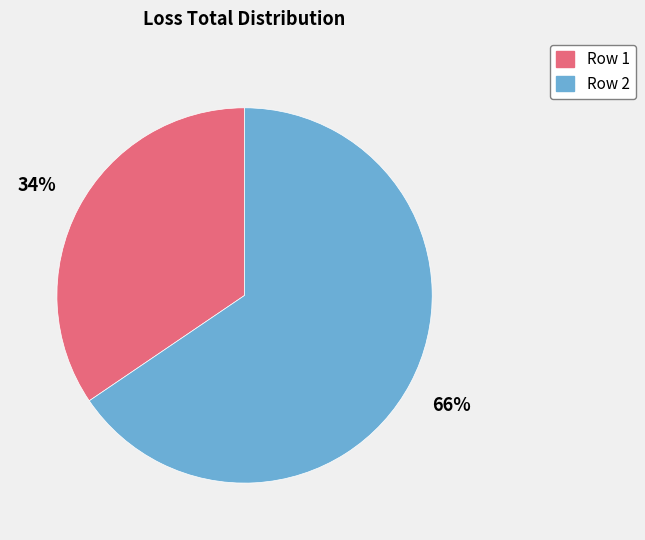

Do Row 2 and Row 1 together represent more than half of the pie?

Yes